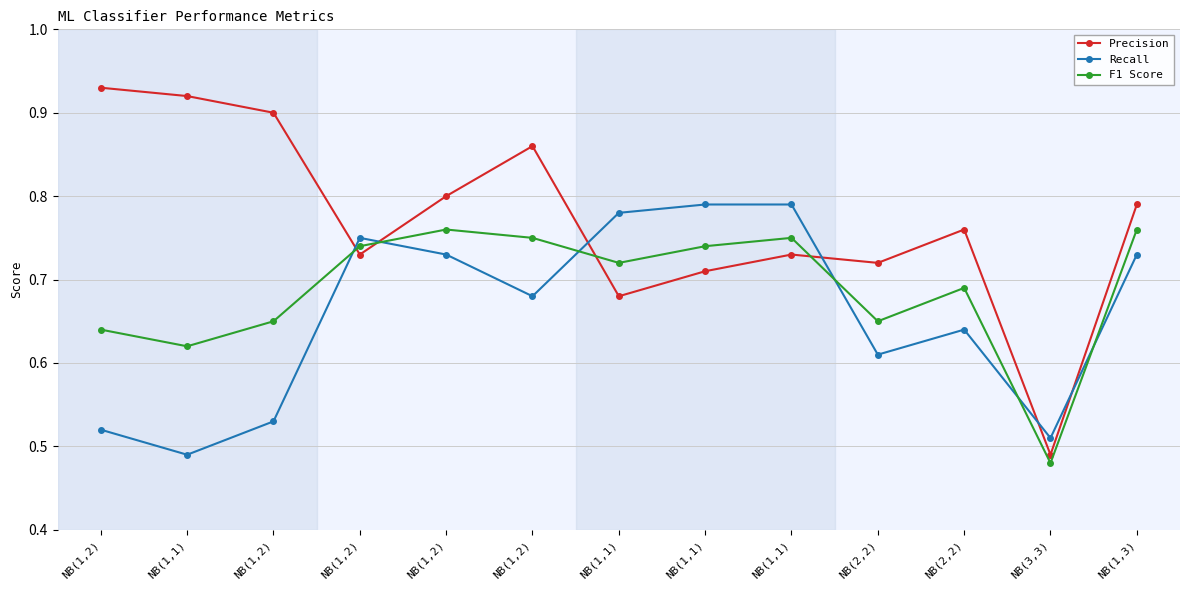

What are all the series names shown in the legend?

Precision, Recall, F1 Score